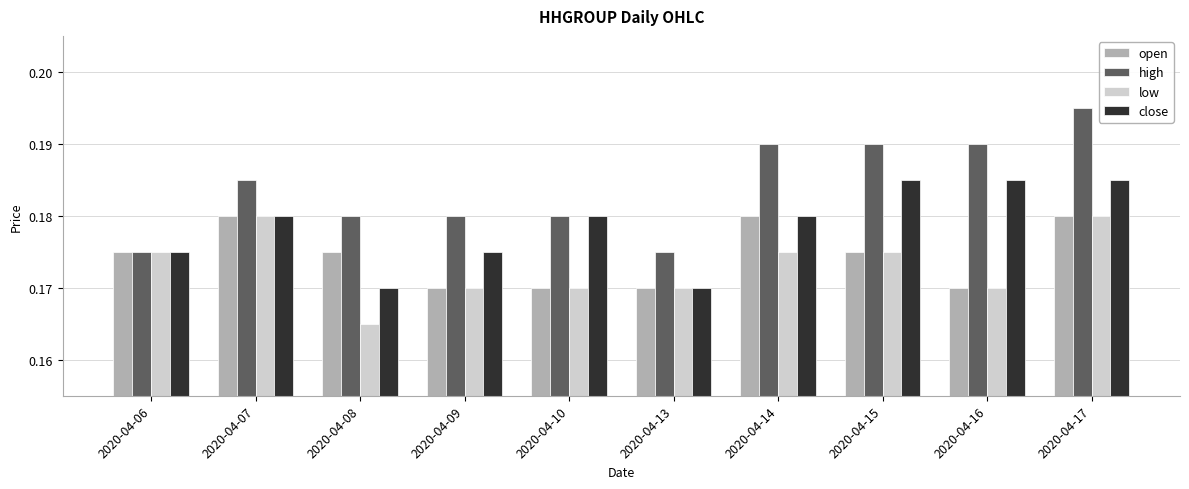

Which label corresponds to the largest value in the chart?

2020-04-17